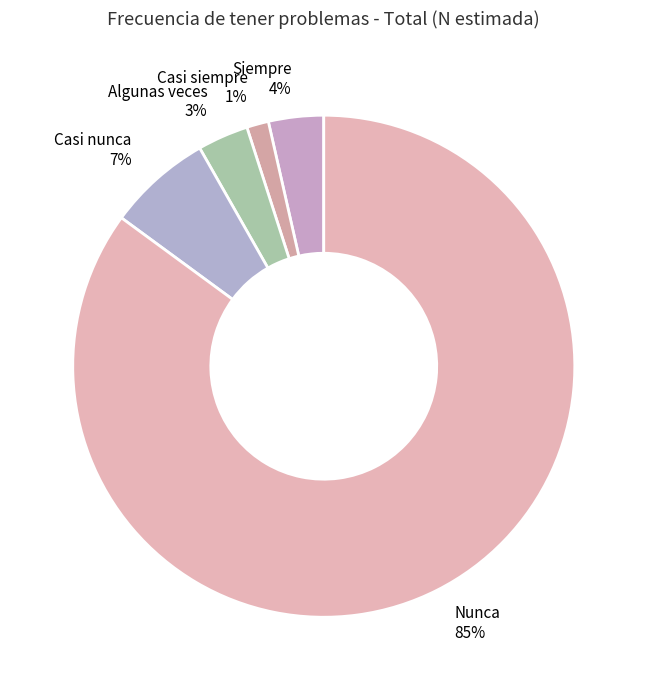

Between Siempre and Nunca, which is larger?

Nunca